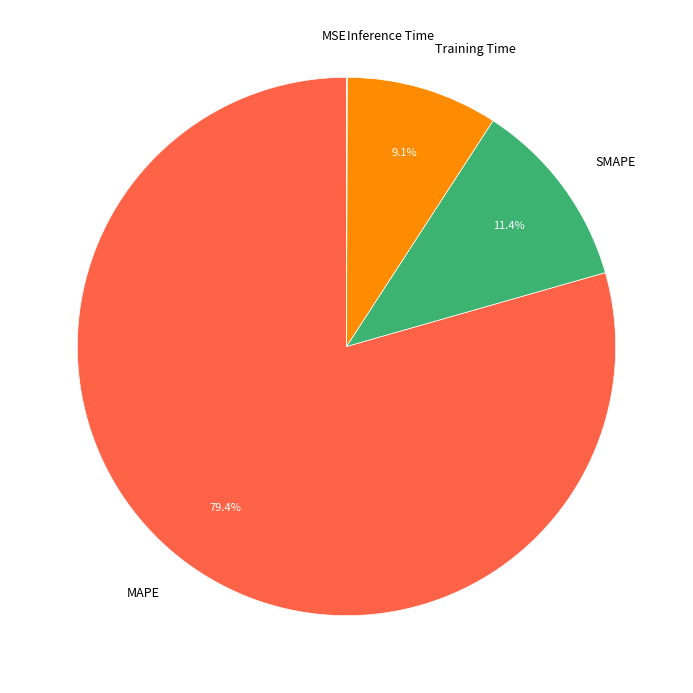

What is the ratio of the value at SMAPE to the value at Training Time?

1.3